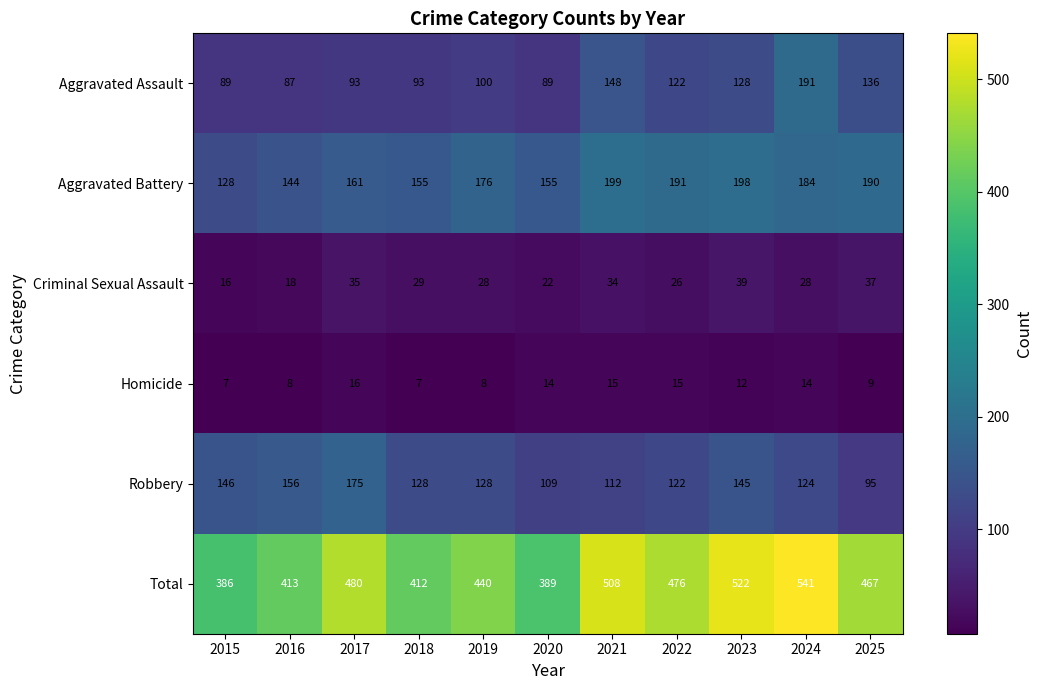

At which label does Aggravated Assault reach its minimum?

2016